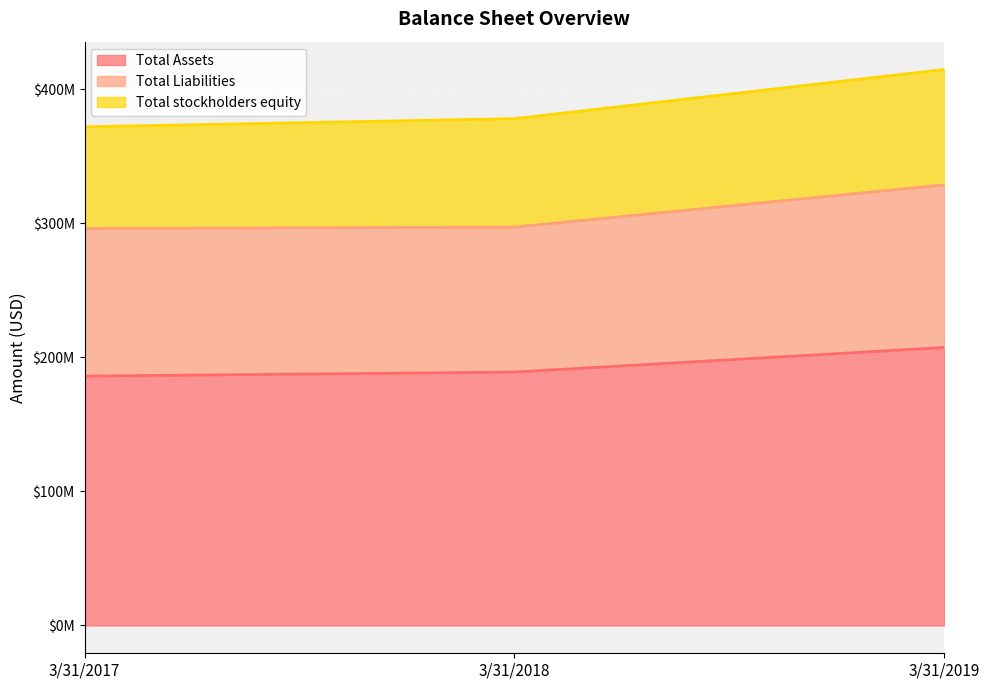

At which label does Total Assets first exceed 189019000?

3/31/2019